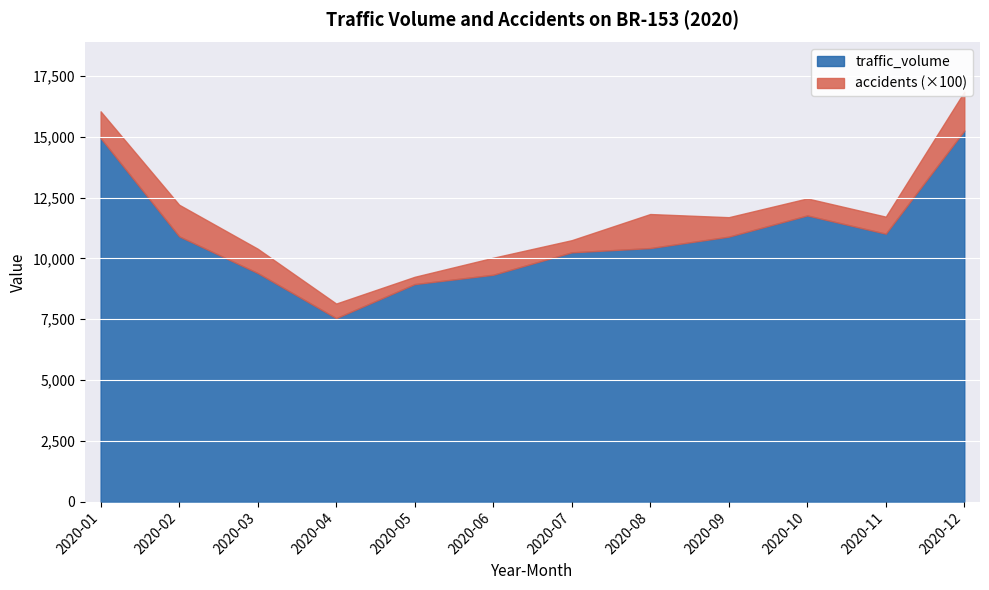

Which category has the lowest value in the accidents series?

2020-05